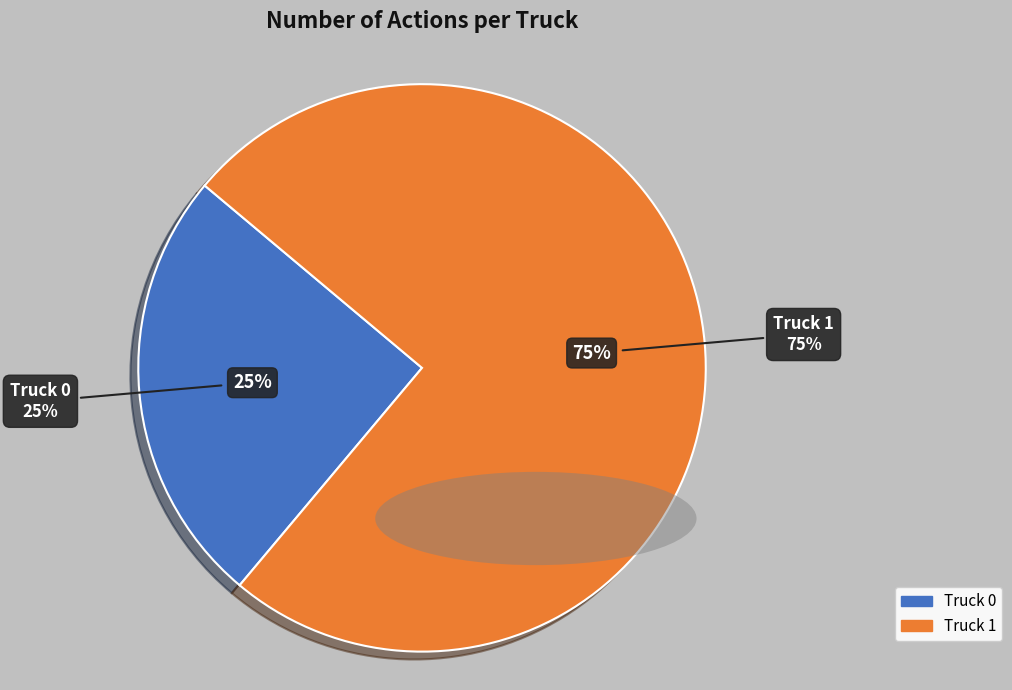

Which category has the smallest portion of the pie?

Truck 0